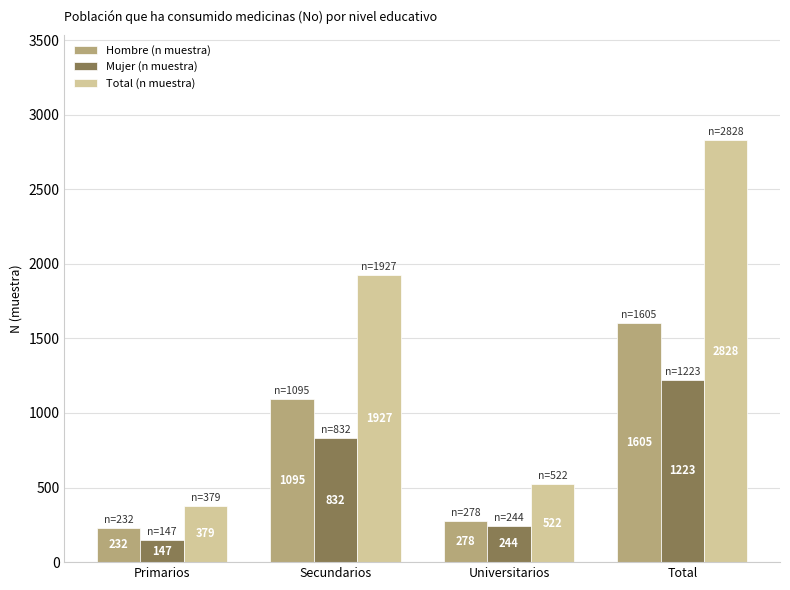

What is the sum of the Total (n muestra) values at Universitarios and Secundarios?

2449